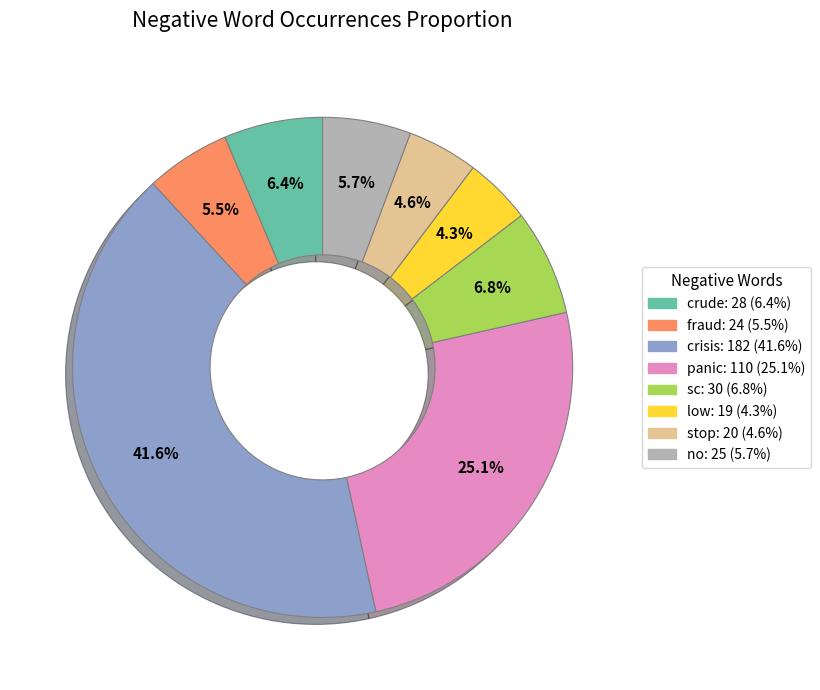

What is the largest slice in the pie chart?

crisis